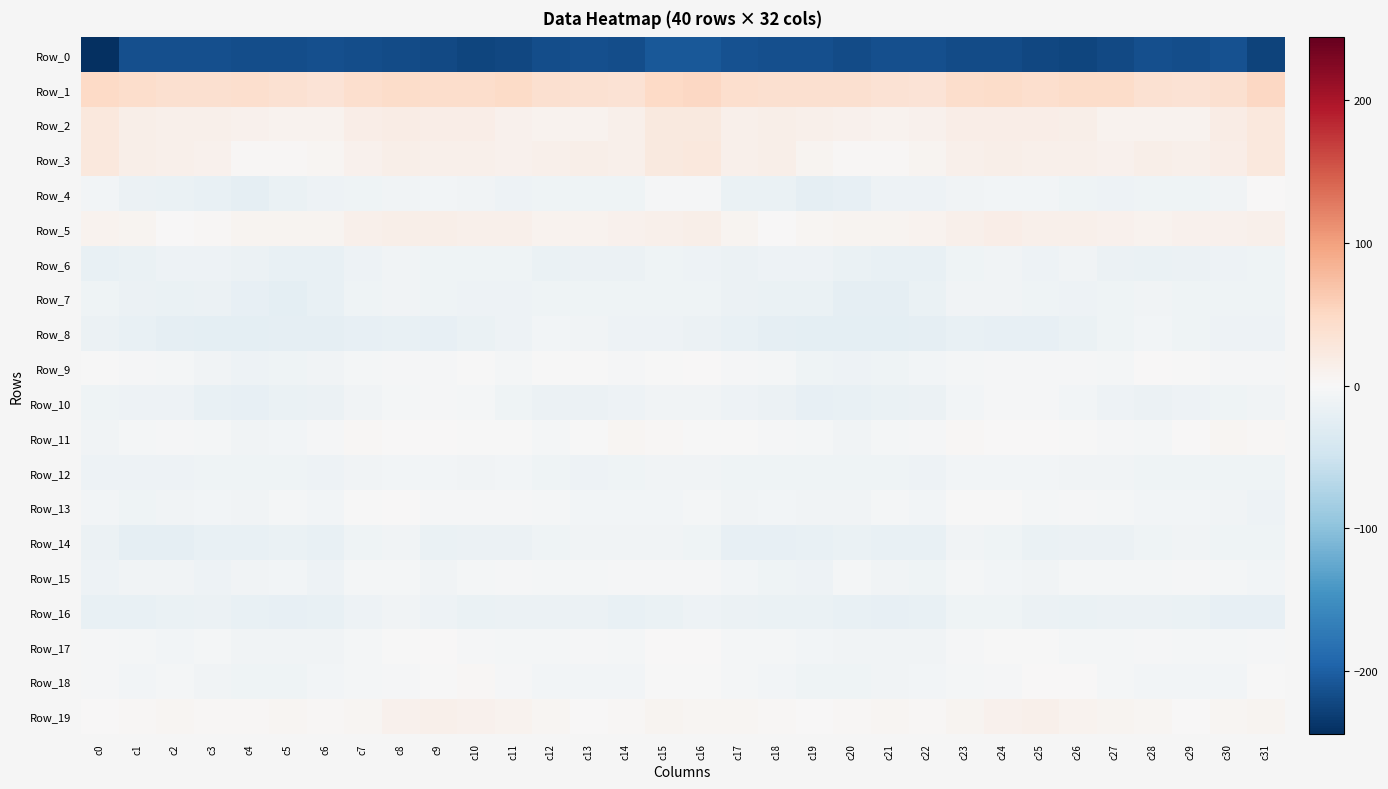

Reading left to right, transcribe all the data shown in this chart.

Row_0: c0=-244.2	c1=-214.5	c2=-215.5	c3=-213.7	c4=-217.2	c5=-216.9	c6=-215.0	c7=-216.0	c8=-217.9	c9=-220.1	c10=-224.8	c11=-222.8	c12=-216.9	c13=-214.4	c14=-216.8	c15=-206.8	c16=-206.7	c17=-213.4	c18=-215.1	c19=-214.5	c20=-218.0	c21=-215.4	c22=-215.3	c23=-217.5	c24=-217.5	c25=-222.9	c26=-224.4	c27=-220.7	c28=-215.4	c29=-215.9	c30=-213.5	c31=-226.0
Row_1: c0=48.8	c1=42.5	c2=38.4	c3=39.2	c4=40.2	c5=37.6	c6=33.0	c7=40.3	c8=45.0	c9=42.3	c10=43.5	c11=46.4	c12=39.4	c13=37.3	c14=34.9	c15=48.1	c16=51.1	c17=41.2	c18=38.2	c19=39.8	c20=39.7	c21=35.8	c22=33.7	c23=43.2	c24=44.4	c25=41.8	c26=45.4	c27=44.5	c28=37.6	c29=36.1	c30=39.7	c31=51.2
Row_2: c0=25.8	c1=14.3	c2=13.0	c3=12.9	c4=10.8	c5=9.3	c6=9.2	c7=15.5	c8=17.4	c9=16.5	c10=15.8	c11=9.9	c12=8.8	c13=8.7	c14=12.2	c15=24.6	c16=22.9	c17=13.1	c18=14.0	c19=11.6	c20=10.7	c21=8.6	c22=10.6	c23=17.0	c24=17.1	c25=16.5	c26=13.5	c27=9.1	c28=8.8	c29=9.2	c30=18.3	c31=26.7
Row_3: c0=26.3	c1=13.6	c2=12.9	c3=9.9	c4=3.4	c5=3.3	c6=4.8	c7=11.0	c8=14.2	c9=12.6	c10=11.9	c11=11.3	c12=12.8	c13=14.6	c14=11.5	c15=23.8	c16=26.3	c17=12.3	c18=14.0	c19=6.3	c20=3.7	c21=3.1	c22=6.1	c23=13.2	c24=13.8	c25=11.7	c26=11.8	c27=10.8	c28=14.5	c29=13.2	c30=15.6	c31=26.3
Row_4: c0=-5.9	c1=-13.9	c2=-16.8	c3=-17.9	c4=-22.8	c5=-15.6	c6=-12.0	c7=-10.1	c8=-7.7	c9=-5.9	c10=-9.0	c11=-12.6	c12=-10.4	c13=-10.5	c14=-11.1	c15=-2.3	c16=-2.7	c17=-15.6	c18=-15.3	c19=-21.1	c20=-20.4	c21=-13.3	c22=-12.4	c23=-8.8	c24=-7.3	c25=-6.5	c26=-10.8	c27=-12.2	c28=-10.0	c29=-10.9	c30=-8.1	c31=0.5
Row_5: c0=8.7	c1=7.1	c2=1.7	c3=3.2	c4=6.2	c5=7.5	c6=6.7	c7=12.1	c8=14.4	c9=14.7	c10=12.0	c11=12.5	c12=9.3	c13=9.2	c14=9.9	c15=13.0	c16=14.4	c17=6.3	c18=1.5	c19=4.3	c20=6.8	c21=7.4	c22=7.6	c23=13.3	c24=15.3	c25=12.7	c26=12.9	c27=11.2	c28=9.1	c29=9.6	c30=11.1	c31=12.5
Row_6: c0=-18.1	c1=-16.0	c2=-13.3	c3=-12.0	c4=-14.0	c5=-18.2	c6=-18.8	c7=-12.3	c8=-8.4	c9=-10.9	c10=-10.8	c11=-10.6	c12=-16.5	c13=-14.7	c14=-14.1	c15=-11.4	c16=-13.3	c17=-13.9	c18=-12.8	c19=-12.3	c20=-15.8	c21=-18.9	c22=-17.4	c23=-10.3	c24=-8.5	c25=-12.4	c26=-9.0	c27=-13.7	c28=-16.0	c29=-14.3	c30=-12.7	c31=-10.5
Row_7: c0=-11.2	c1=-14.7	c2=-16.6	c3=-14.9	c4=-19.5	c5=-23.1	c6=-18.2	c7=-10.6	c8=-7.9	c9=-10.0	c10=-12.5	c11=-12.1	c12=-9.8	c13=-10.0	c14=-10.7	c15=-10.1	c16=-11.1	c17=-15.2	c18=-16.0	c19=-15.9	c20=-21.4	c21=-22.1	c22=-15.5	c23=-9.1	c24=-8.4	c25=-10.9	c26=-13.2	c27=-11.1	c28=-9.1	c29=-10.3	c30=-9.6	c31=-9.7
Row_8: c0=-13.6	c1=-18.9	c2=-21.0	c3=-23.3	c4=-23.5	c5=-22.8	c6=-22.3	c7=-19.2	c8=-18.4	c9=-19.9	c10=-17.0	c11=-13.2	c12=-6.9	c13=-8.9	c14=-12.3	c15=-12.6	c16=-14.8	c17=-19.0	c18=-22.2	c19=-23.5	c20=-22.9	c21=-22.9	c22=-21.9	c23=-18.5	c24=-19.1	c25=-19.4	c26=-15.6	c27=-11.2	c28=-6.0	c29=-10.8	c30=-12.0	c31=-12.8
Row_9: c0=-0.4	c1=-3.8	c2=-4.8	c3=-8.9	c4=-11.9	c5=-10.8	c6=-8.0	c7=-5.3	c8=-2.7	c9=-2.5	c10=-1.4	c11=-5.3	c12=-1.3	c13=-0.0	c14=-3.7	c15=-0.4	c16=1.4	c17=-3.4	c18=-5.4	c19=-10.7	c20=-11.7	c21=-10.0	c22=-7.2	c23=-4.8	c24=-1.9	c25=-2.5	c26=-2.3	c27=-5.2	c28=0.2	c29=-1.6	c30=-3.5	c31=-2.5
Row_10: c0=-11.0	c1=-12.4	c2=-13.3	c3=-18.9	c4=-19.5	c5=-16.1	c6=-15.2	c7=-9.3	c8=-4.1	c9=-2.8	c10=-4.9	c11=-10.4	c12=-15.0	c13=-13.4	c14=-11.6	c15=-9.2	c16=-8.8	c17=-11.6	c18=-14.8	c19=-20.0	c20=-18.2	c21=-15.6	c22=-14.2	c23=-7.0	c24=-3.0	c25=-3.3	c26=-6.7	c27=-12.9	c28=-15.0	c29=-12.7	c30=-11.0	c31=-9.4
Row_11: c0=-8.7	c1=-4.5	c2=-2.5	c3=-4.5	c4=-7.7	c5=-5.9	c6=-2.8	c7=2.4	c8=1.8	c9=0.9	c10=-0.6	c11=-0.8	c12=-4.7	c13=-0.6	c14=4.8	c15=3.2	c16=-1.9	c17=-1.7	c18=-3.2	c19=-5.3	c20=-8.4	c21=-3.9	c22=-2.0	c23=2.9	c24=1.5	c25=0.1	c26=-0.3	c27=-2.5	c28=-4.3	c29=1.9	c30=4.5	c31=3.5
Row_12: c0=-12.1	c1=-12.3	c2=-11.6	c3=-9.6	c4=-10.6	c5=-10.0	c6=-12.9	c7=-8.0	c8=-6.5	c9=-6.0	c10=-8.9	c11=-7.4	c12=-10.1	c13=-11.5	c14=-10.6	c15=-9.2	c16=-8.8	c17=-10.7	c18=-10.6	c19=-10.0	c20=-10.2	c21=-11.0	c22=-12.4	c23=-7.0	c24=-5.9	c25=-7.4	c26=-8.6	c27=-8.1	c28=-11.0	c29=-11.4	c30=-11.4	c31=-11.2
Row_13: c0=-6.8	c1=-9.9	c2=-8.0	c3=-7.3	c4=-9.5	c5=-5.3	c6=-7.2	c7=-1.9	c8=0.1	c9=-2.9	c10=-3.3	c11=-3.8	c12=-5.4	c13=-6.3	c14=-7.5	c15=-6.6	c16=-4.7	c17=-8.2	c18=-6.9	c19=-8.5	c20=-8.2	c21=-5.3	c22=-6.9	c23=-0.2	c24=-0.7	c25=-3.8	c26=-2.9	c27=-4.6	c28=-5.8	c29=-6.8	c30=-9.3	c31=-12.4
Row_14: c0=-14.7	c1=-21.2	c2=-21.4	c3=-18.6	c4=-17.6	c5=-16.2	c6=-19.0	c7=-10.7	c8=-9.0	c9=-15.5	c10=-14.2	c11=-14.4	c12=-10.4	c13=-9.5	c14=-9.4	c15=-8.3	c16=-9.7	c17=-20.4	c18=-19.8	c19=-18.7	c20=-16.4	c21=-17.4	c22=-17.5	c23=-8.5	c24=-11.3	c25=-15.9	c26=-14.2	c27=-13.4	c28=-9.8	c29=-9.5	c30=-11.1	c31=-10.1
Row_15: c0=-11.5	c1=-9.3	c2=-9.5	c3=-12.9	c4=-7.8	c5=-6.9	c6=-12.2	c7=-5.4	c8=-4.9	c9=-9.1	c10=-5.4	c11=-3.5	c12=-5.1	c13=-3.9	c14=-3.4	c15=-3.6	c16=-3.3	c17=-6.6	c18=-11.2	c19=-12.2	c20=-5.7	c21=-9.3	c22=-11.1	c23=-3.9	c24=-7.1	c25=-8.3	c26=-4.2	c27=-4.1	c28=-5.2	c29=-3.4	c30=-5.6	c31=-6.0
Row_16: c0=-17.5	c1=-17.2	c2=-16.3	c3=-15.2	c4=-17.6	c5=-19.1	c6=-18.9	c7=-11.8	c8=-9.5	c9=-12.6	c10=-16.3	c11=-15.0	c12=-13.9	c13=-14.7	c14=-17.7	c15=-16.1	c16=-13.1	c17=-15.3	c18=-15.7	c19=-16.0	c20=-18.3	c21=-19.1	c22=-17.3	c23=-9.8	c24=-10.7	c25=-14.0	c26=-16.5	c27=-14.5	c28=-13.5	c29=-16.3	c30=-19.4	c31=-20.6
Row_17: c0=-3.7	c1=-5.7	c2=-6.4	c3=-5.6	c4=-8.3	c5=-7.7	c6=-9.4	c7=-4.1	c8=-0.7	c9=0.1	c10=-3.0	c11=-4.9	c12=-4.7	c13=-3.5	c14=-4.2	c15=0.3	c16=1.1	c17=-4.7	c18=-5.7	c19=-6.4	c20=-8.5	c21=-7.9	c22=-9.2	c23=-1.9	c24=-0.3	c25=-0.8	c26=-3.8	c27=-5.3	c28=-3.5	c29=-4.1	c30=-4.6	c31=-3.1
Row_18: c0=-3.4	c1=-6.3	c2=-5.5	c3=-9.1	c4=-10.7	c5=-9.8	c6=-6.5	c7=-4.4	c8=-3.4	c9=-0.8	c10=1.9	c11=-2.0	c12=-6.4	c13=-6.5	c14=-6.3	c15=-0.3	c16=-0.4	c17=-4.4	c18=-6.4	c19=-10.2	c20=-10.9	c21=-8.1	c22=-6.4	c23=-4.0	c24=-2.6	c25=0.3	c26=1.5	c27=-4.2	c28=-6.2	c29=-6.7	c30=-5.7	c31=-1.0
Row_19: c0=1.4	c1=2.1	c2=4.6	c3=2.2	c4=2.1	c5=4.2	c6=2.5	c7=5.7	c8=9.9	c9=11.6	c10=10.6	c11=8.1	c12=5.7	c13=1.1	c14=2.5	c15=7.3	c16=4.9	c17=5.1	c18=3.7	c19=1.7	c20=3.0	c21=4.1	c22=2.3	c23=7.4	c24=10.9	c25=11.5	c26=9.5	c27=7.2	c28=4.5	c29=0.0	c30=4.1	c31=6.8